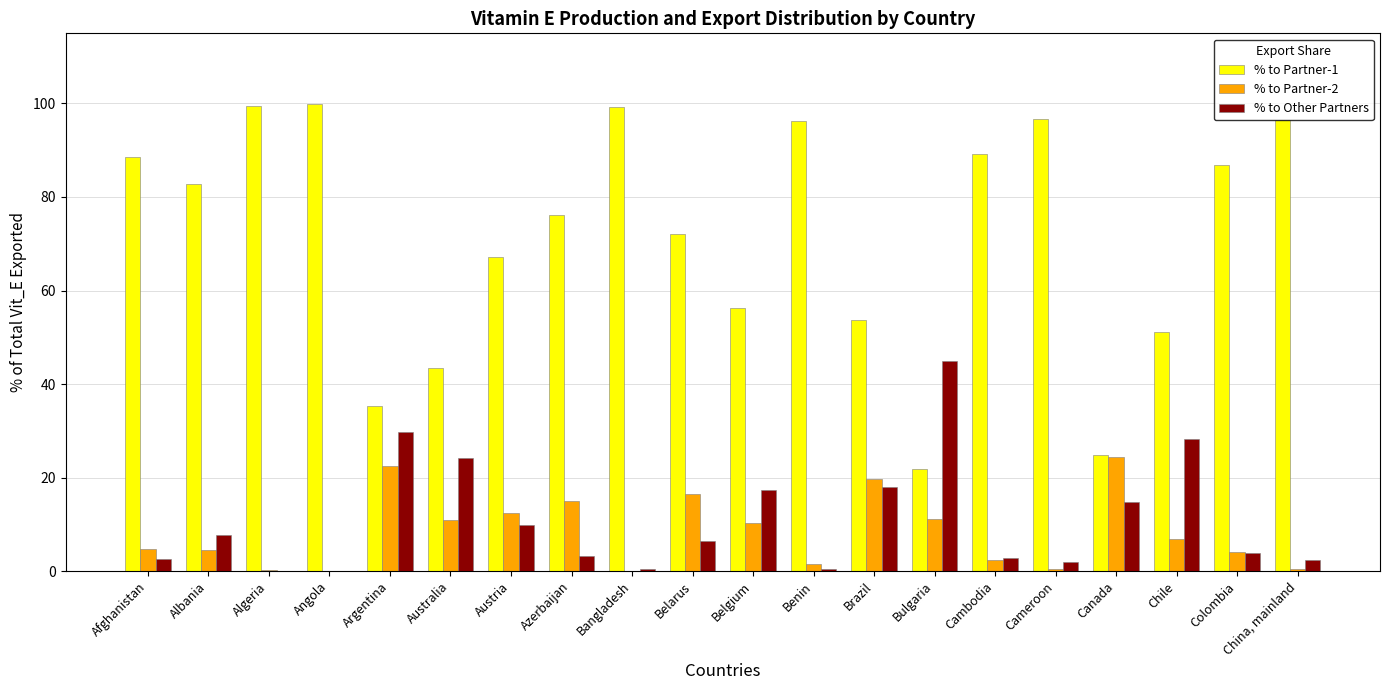

What is the maximum value for % to Other Partners?

44.9